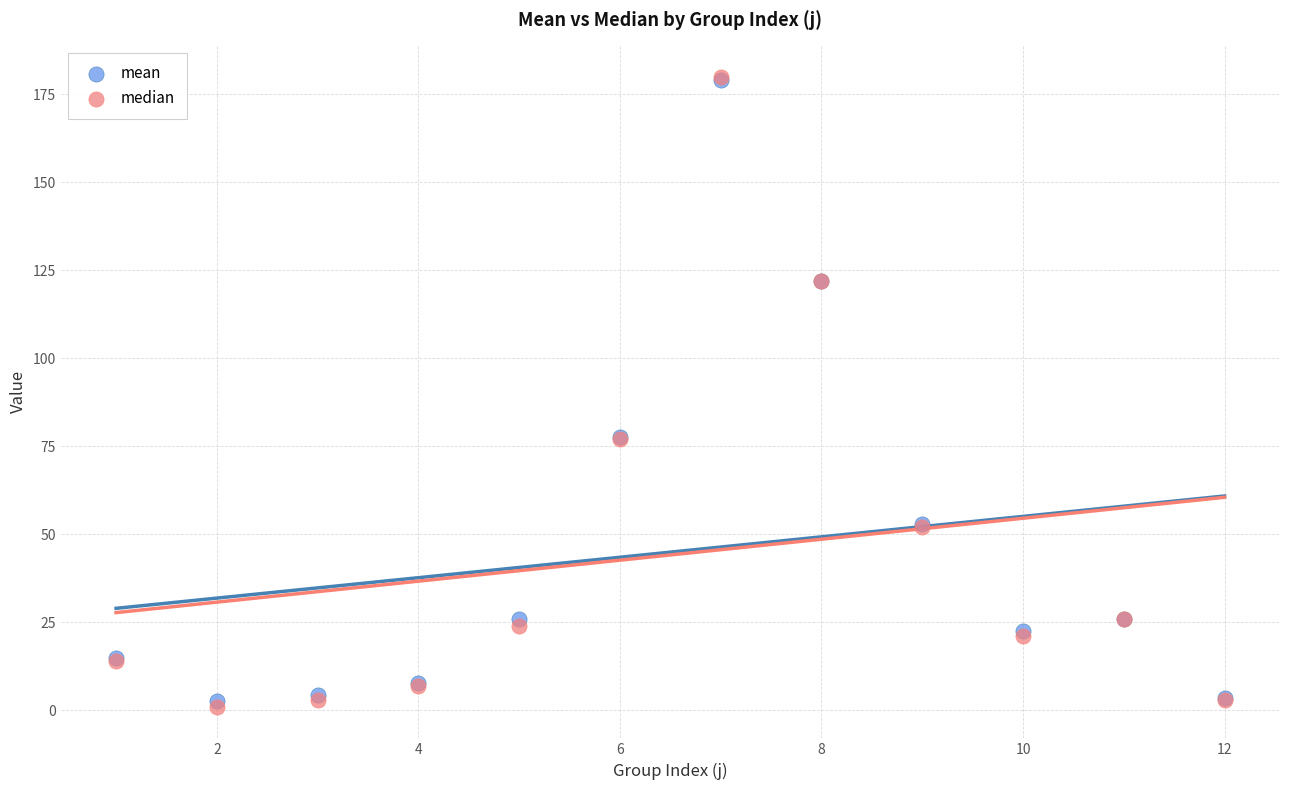

Which series has the largest Y range (max minus min)?

median